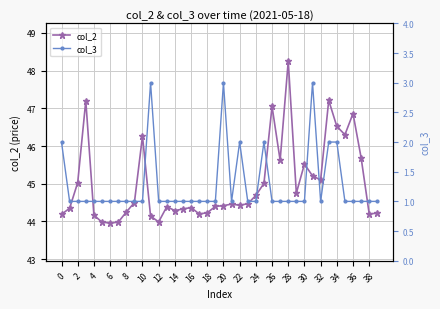

True or false: col_2 has a value of 75.2 at 23.

False